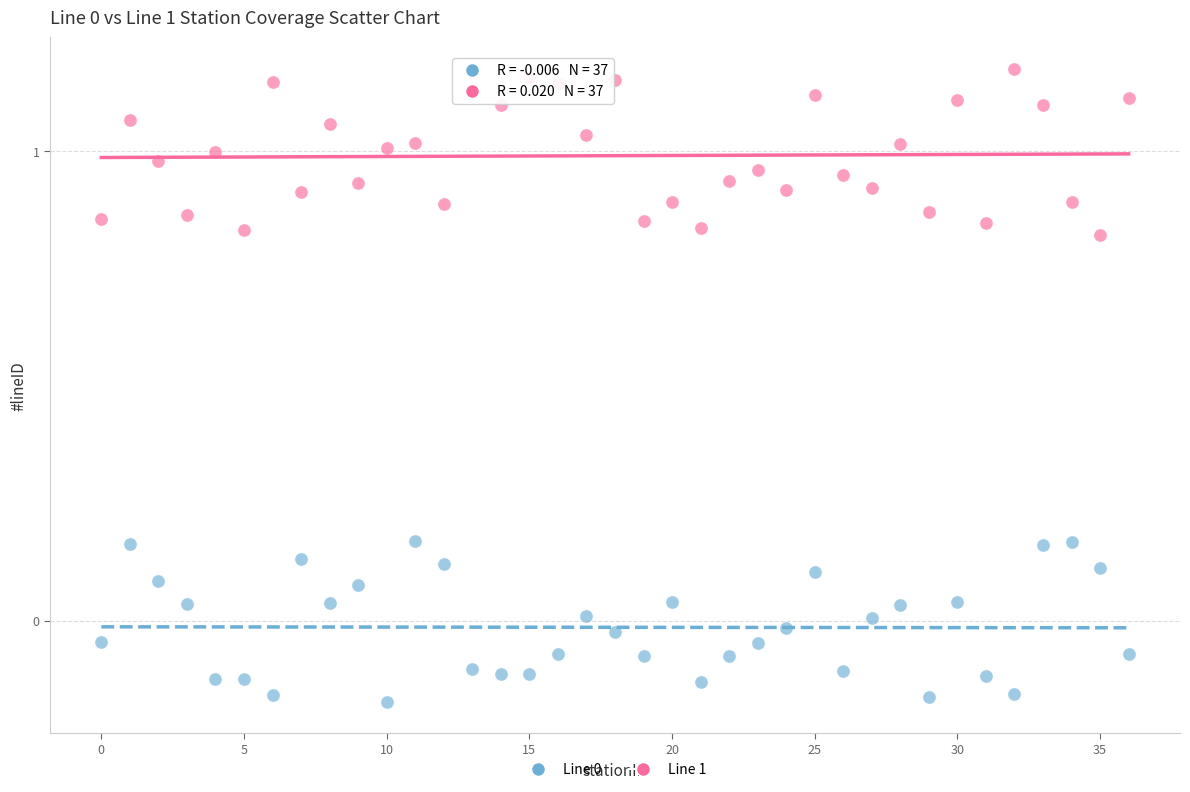

Which series contains the highest Y value?

Line 1